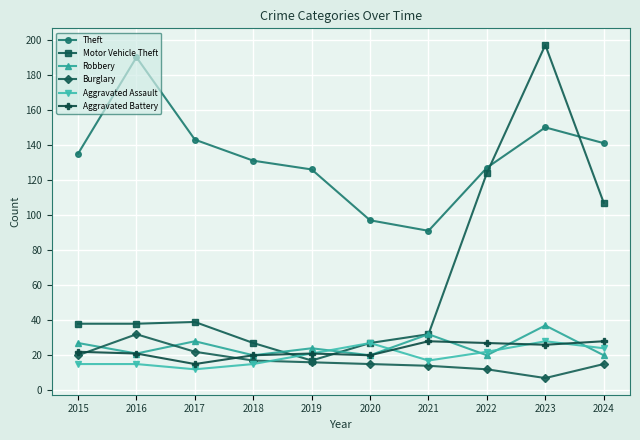

Reading left to right, what are all the values shown in this chart?

Theft: 135	190	143	131	126	97	91	127	150	141
Motor Vehicle Theft: 38	38	39	27	17	27	32	124	197	107
Robbery: 27	21	28	20	24	20	32	20	37	20
Burglary: 20	32	22	17	16	15	14	12	7	15
Aggravated Assault: 15	15	12	15	21	27	17	22	28	24
Aggravated Battery: 22	21	15	20	21	20	28	27	26	28